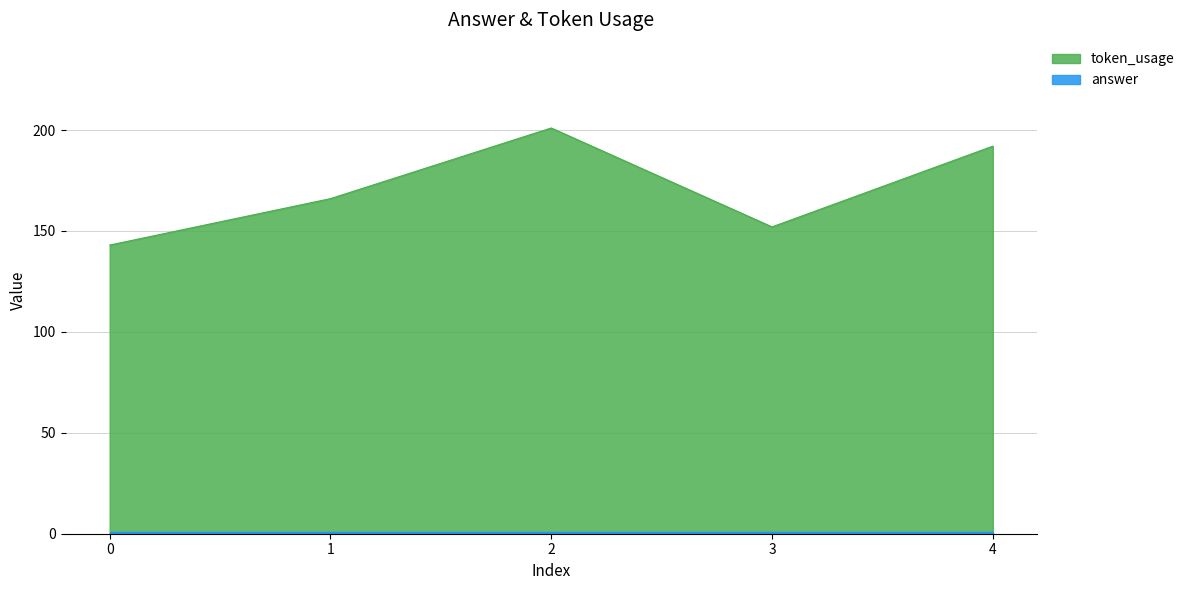

How many data points are less than 166?

2